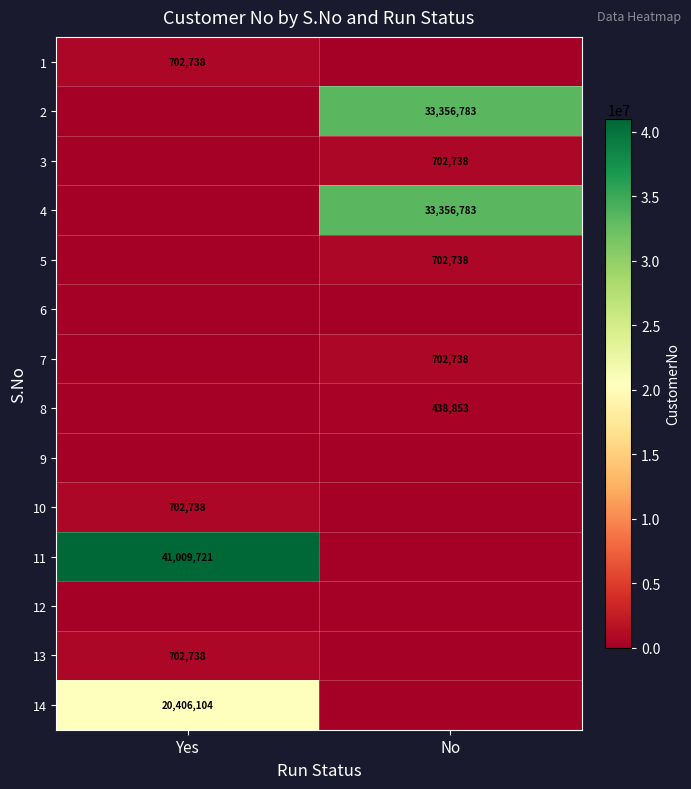

Is it true that 5 equals 702738 at No?

True